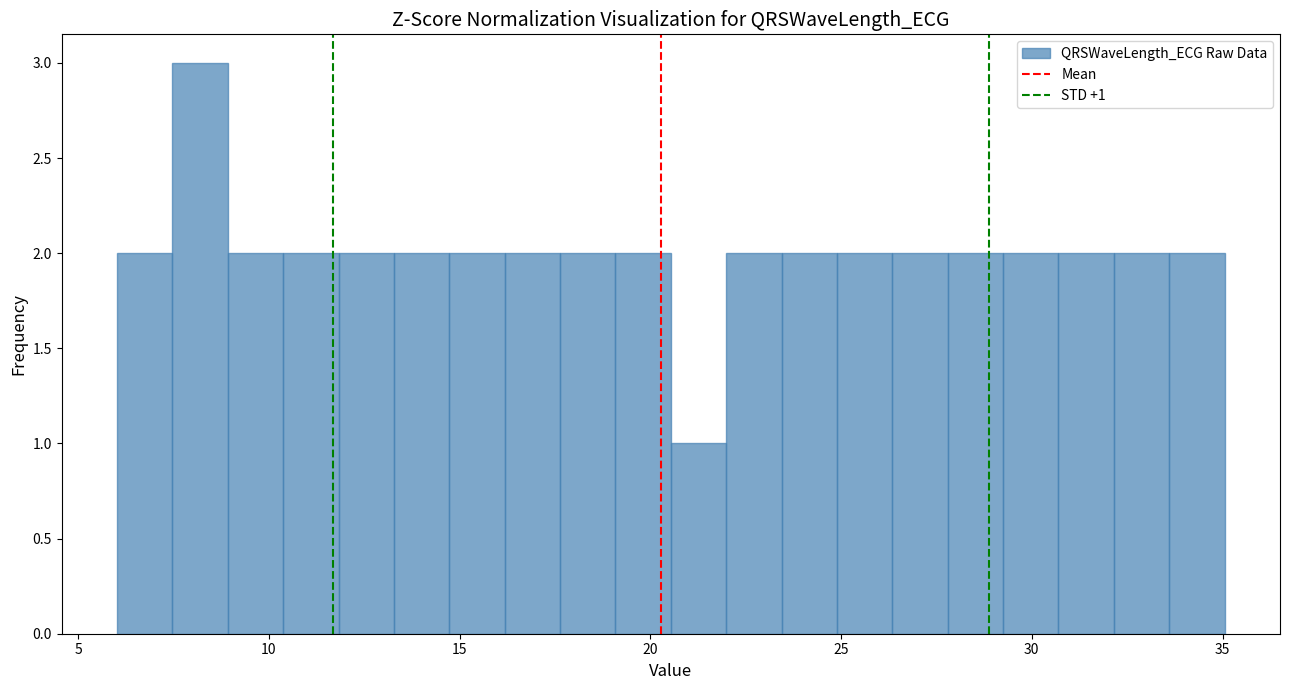

Read against the x-axis, roughly where is the centre of the tallest bar?

8.0